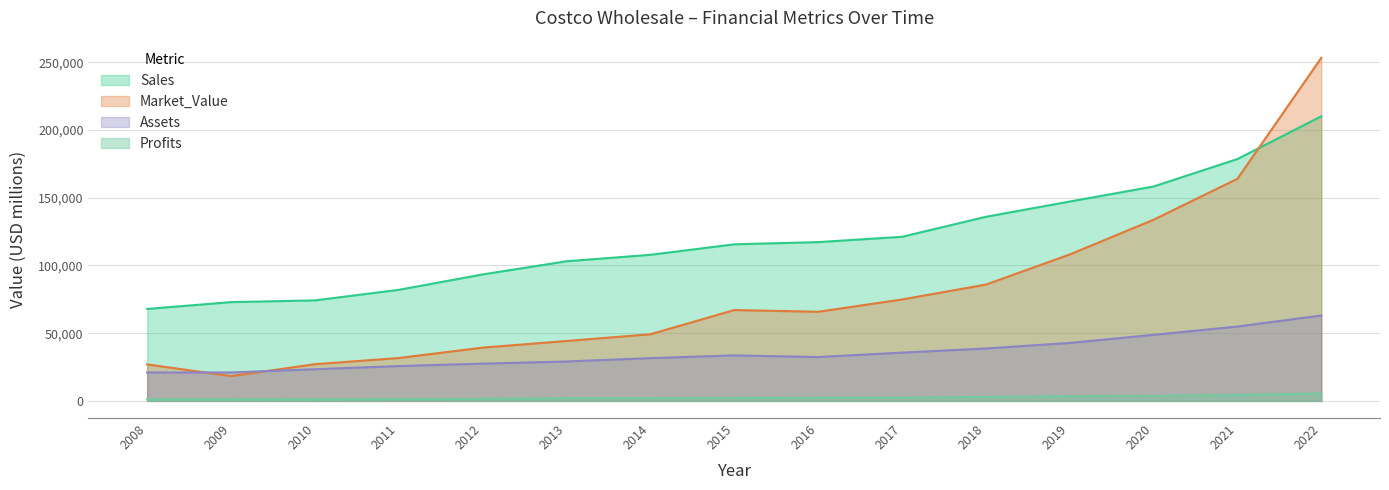

Is it true that Assets equals 17247 at 2020?

False